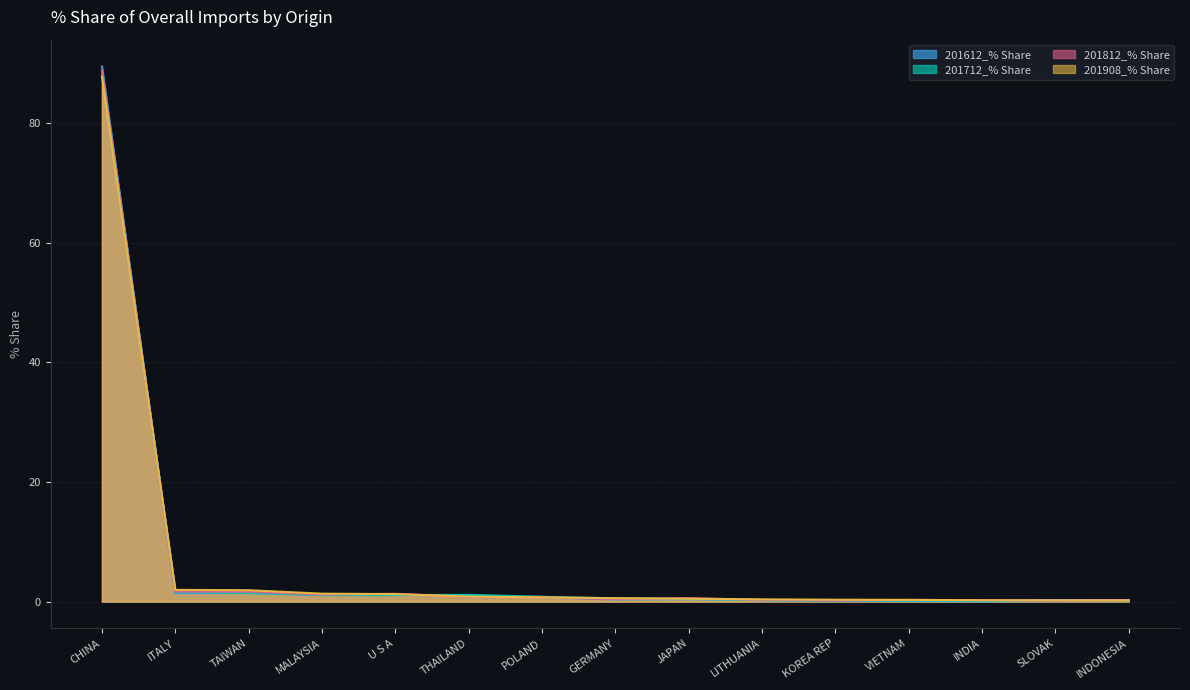

At how many categories does at least one series exceed 52?

1